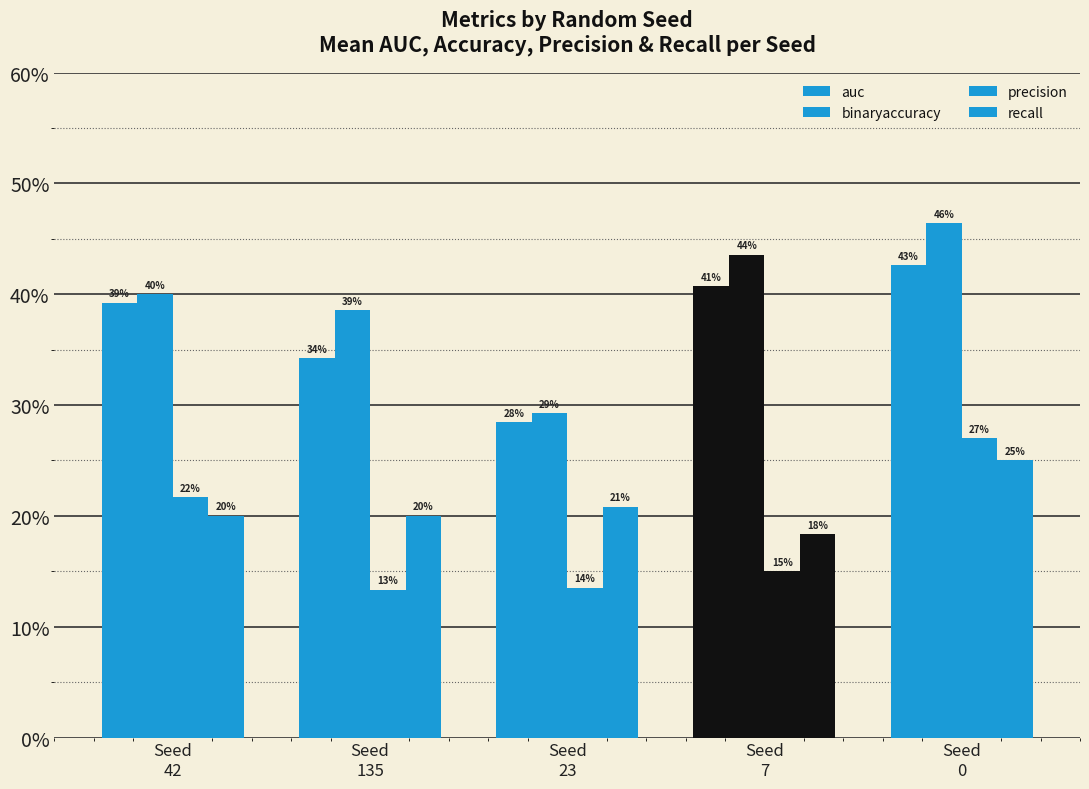

Does the chart contain stacked bars?

No